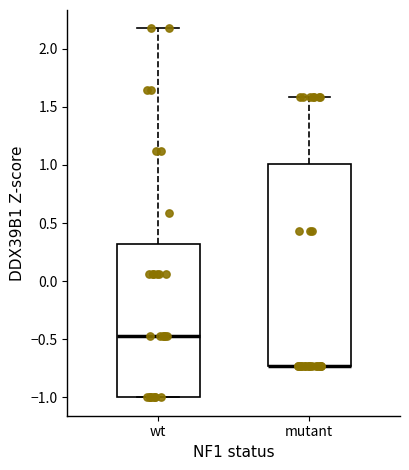

Where does the upper whisker of the box for mutant end on the y-axis? The values are not printed on the chart, so give them approximately, as read against the axis.

1.60